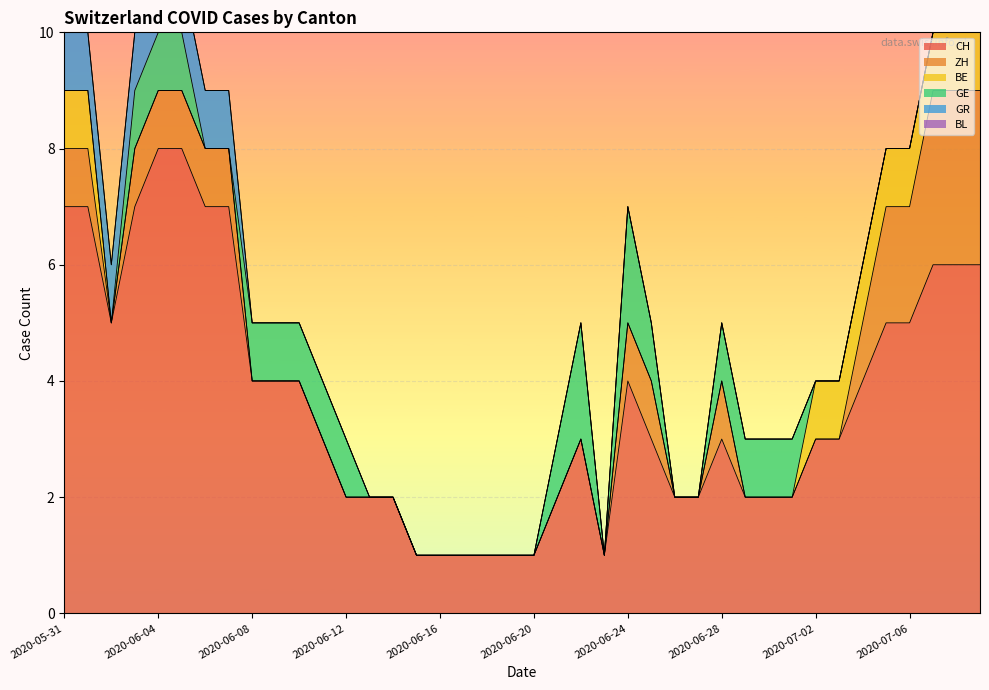

What are all the series names shown in the legend?

CH, ZH, BE, GE, GR, BL